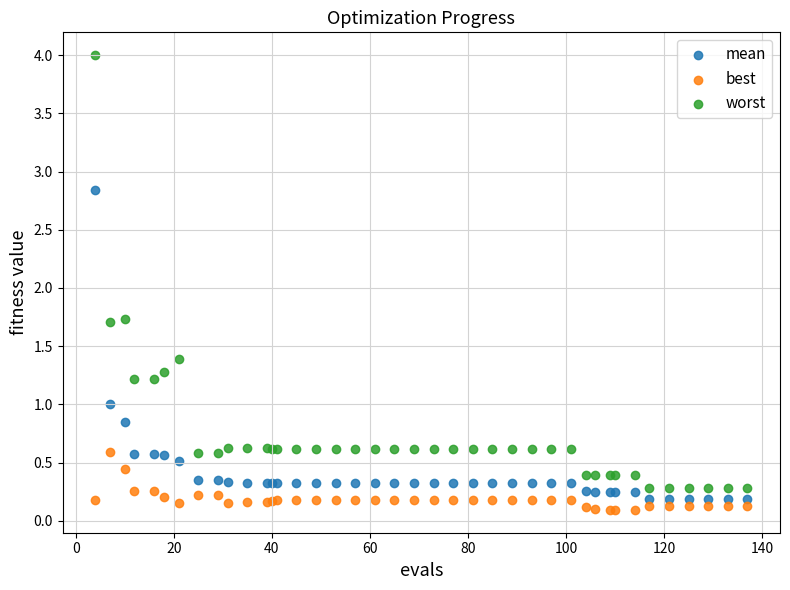

Which series contains the highest Y value?

worst